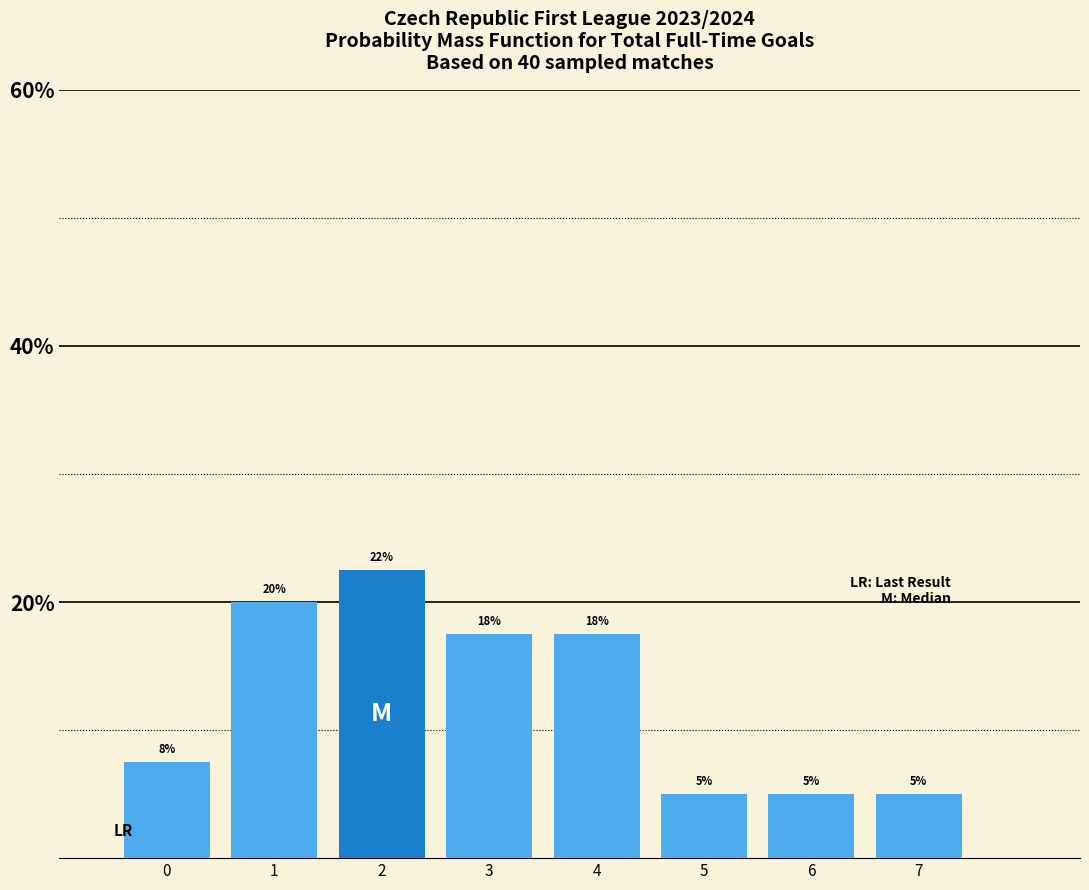

What is the difference between the second highest and second lowest values?

15.0